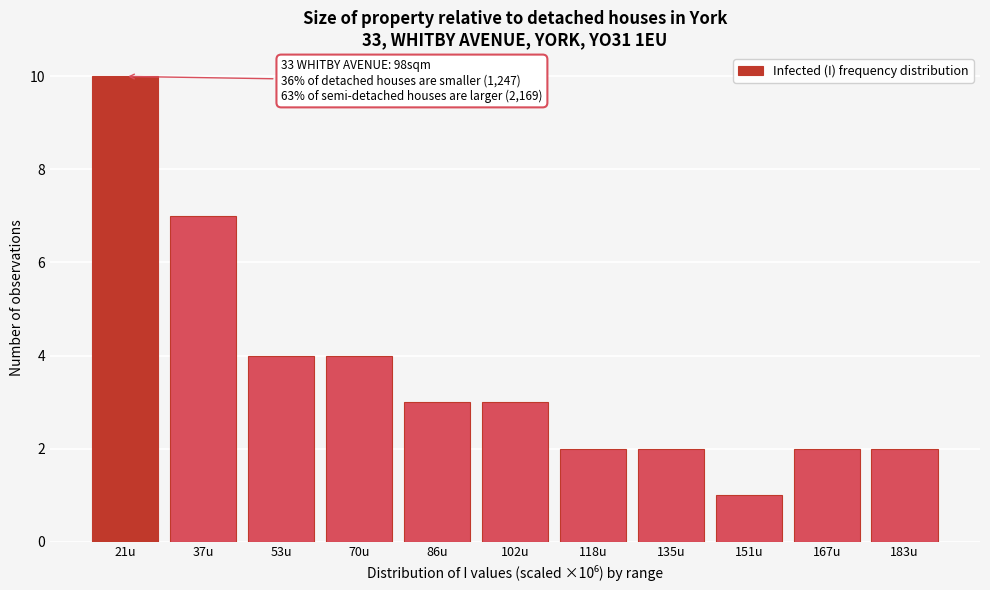

Reading left to right, what are all the values shown in this chart?

10	7	4	4	3	3	2	2	1	2	2